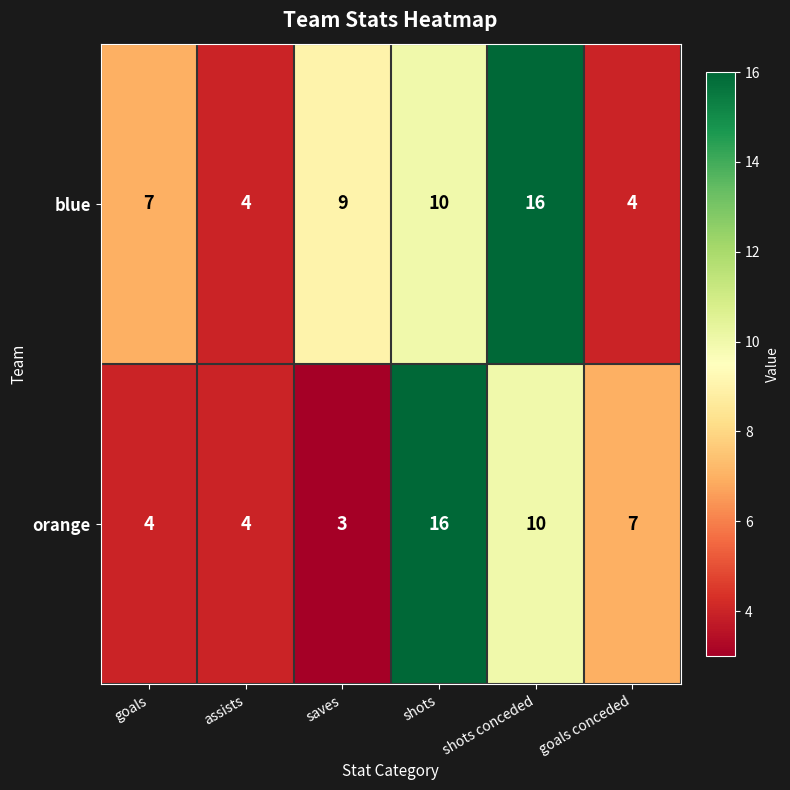

The value of orange at shots conceded is 10. True or false?

True